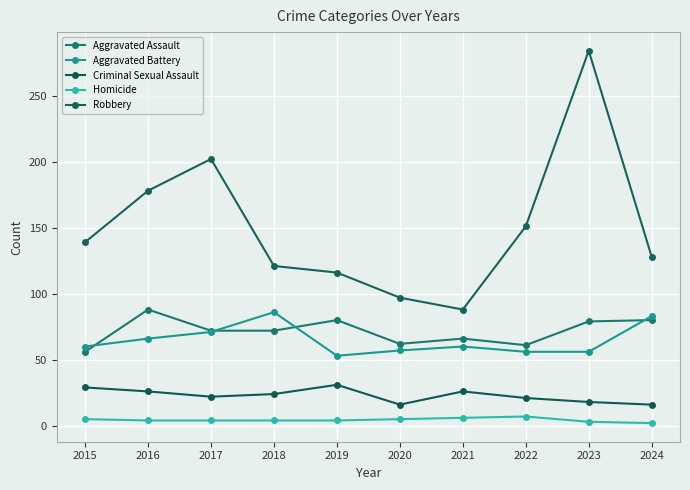

At how many categories does at least one series exceed 116?

7